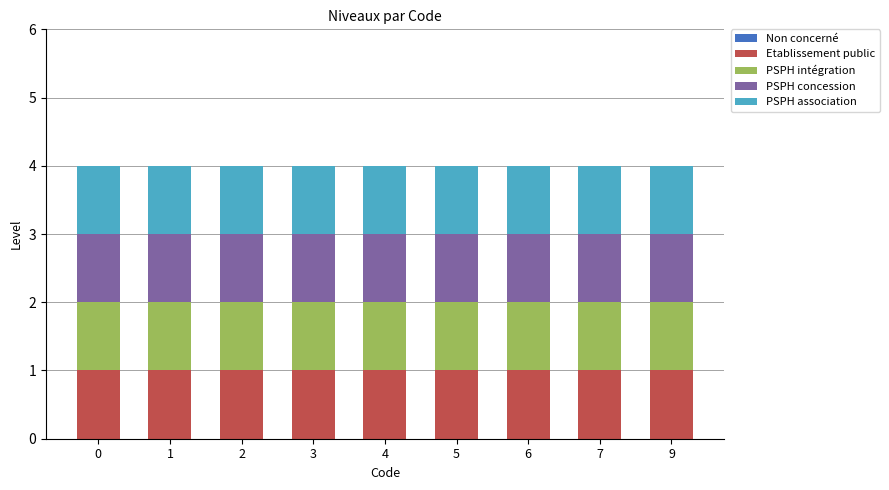

How many distinct data groups are displayed?

5